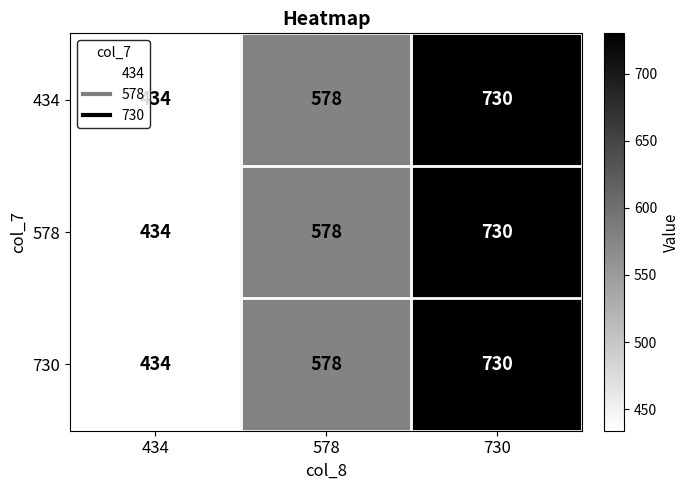

Reading right to left, list all the values displayed in this chart.

434: 730=730	578=578	434=434
578: 730=730	578=578	434=434
730: 730=730	578=578	434=434